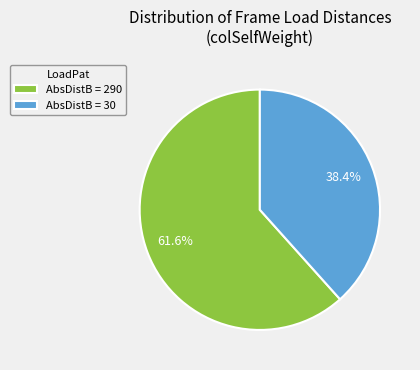

What is the ratio of the value at AbsDistB = 290 to the value at AbsDistB = 30?

1.6